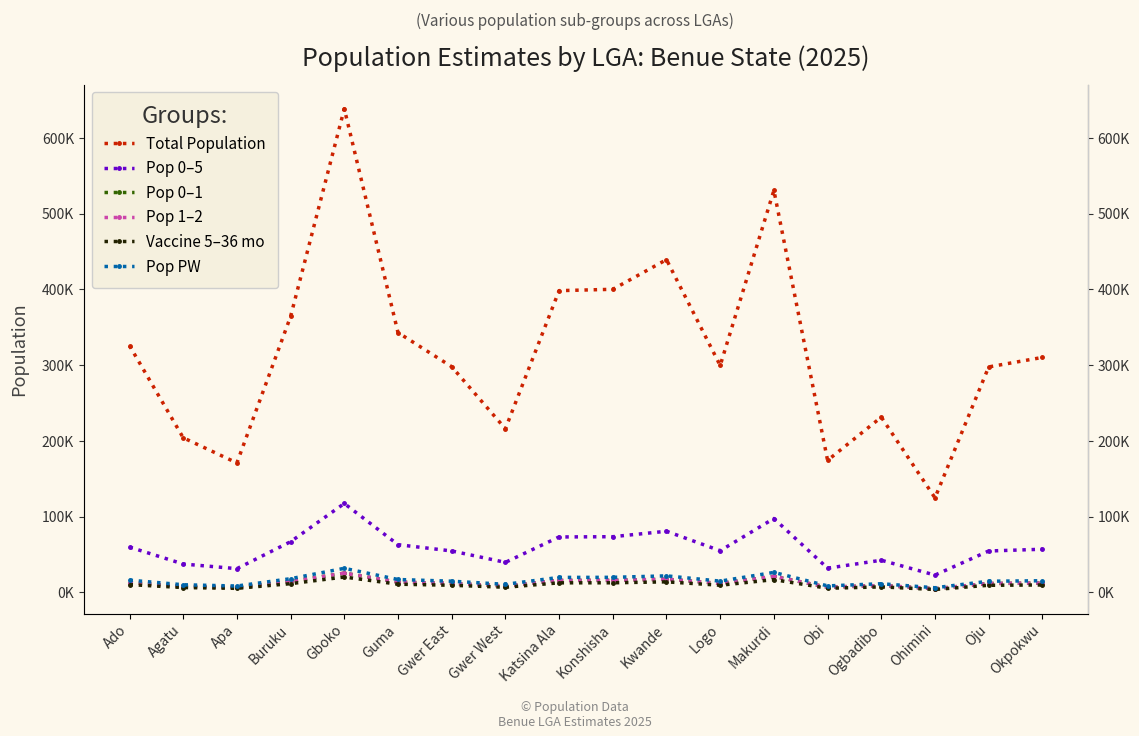

The Pop 0–1 series shows 7838.3 at Oju. True or false?

False